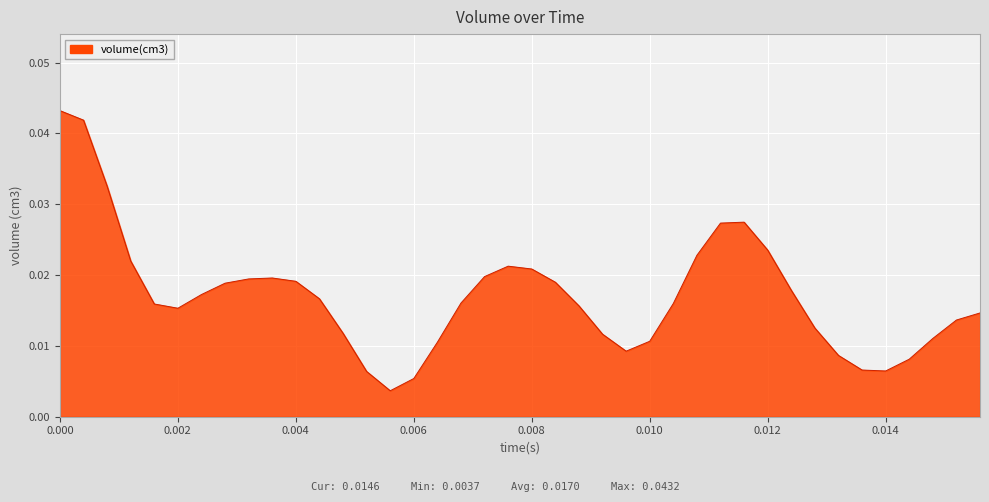

How many points are higher than both their immediate neighbors (excluding endpoints)?

3